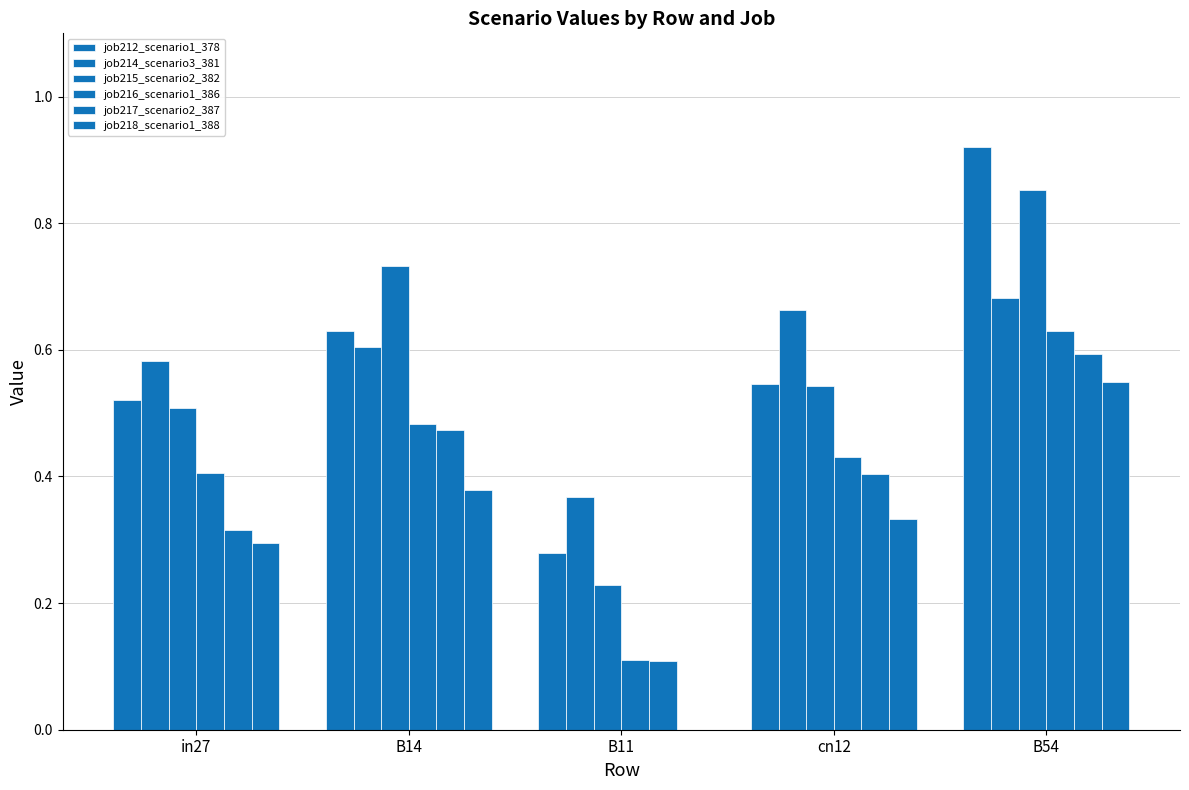

Which series has the widest spread of values?

job212_scenario1_378